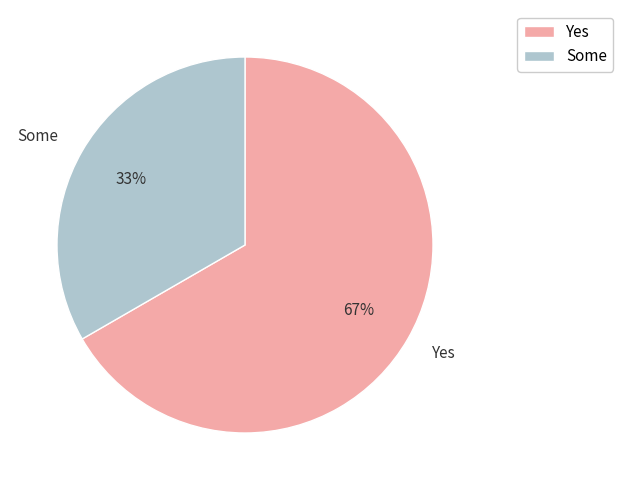

Which category has the smallest portion of the pie?

Some